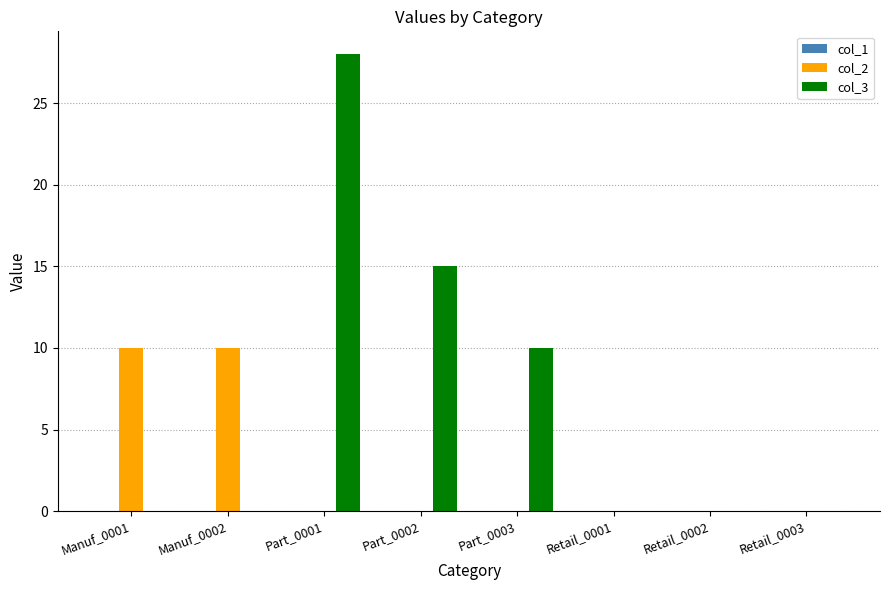

What is the maximum value shown in the chart?

28